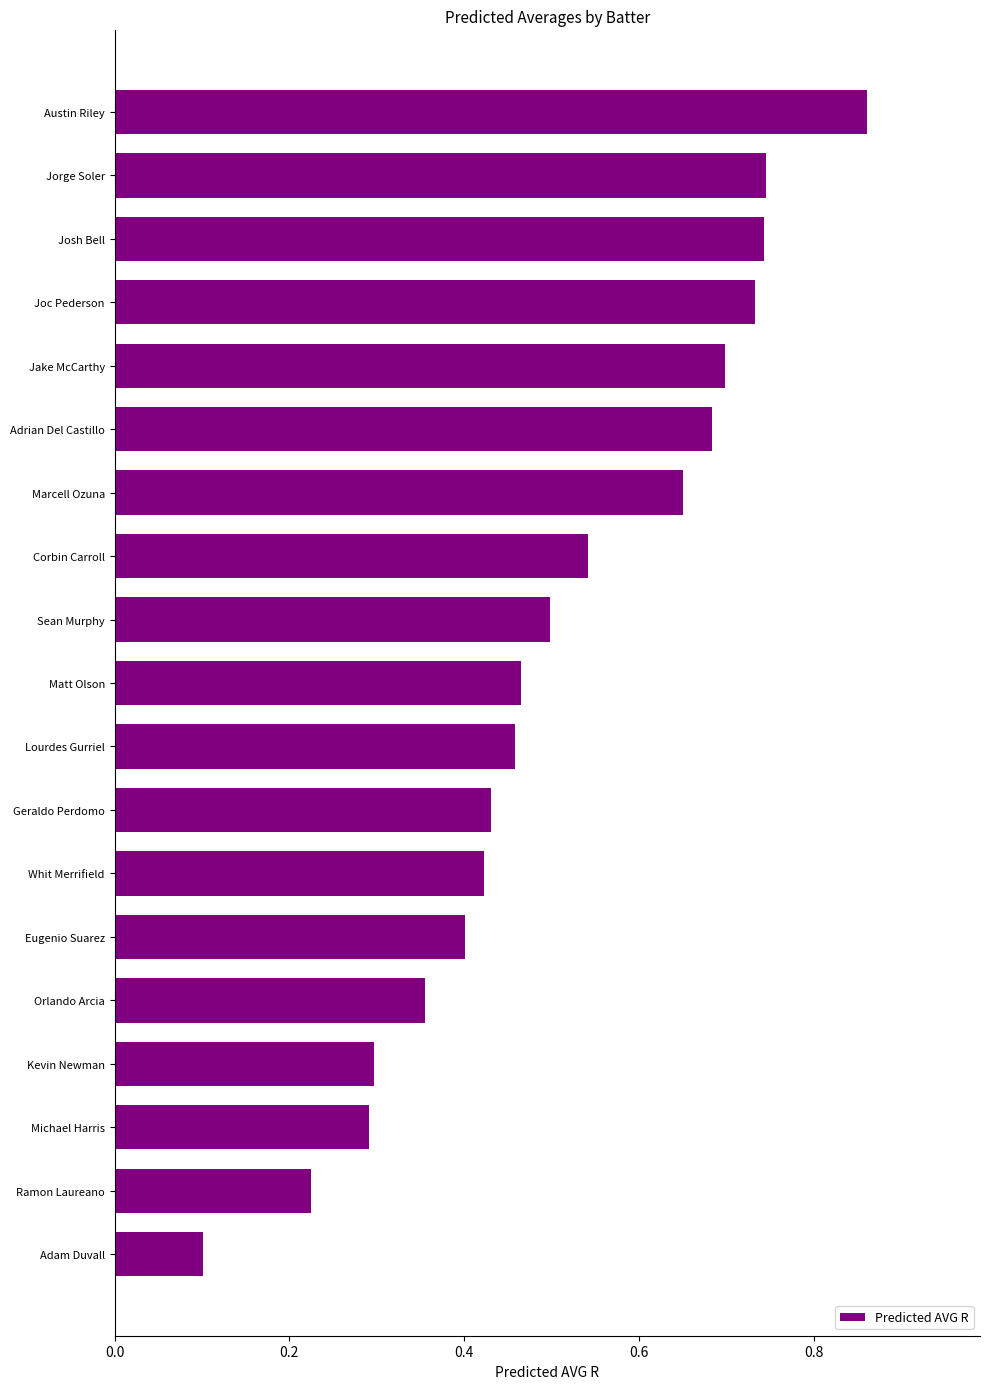

At which category does the chart reach its minimum across all series?

Adam Duvall